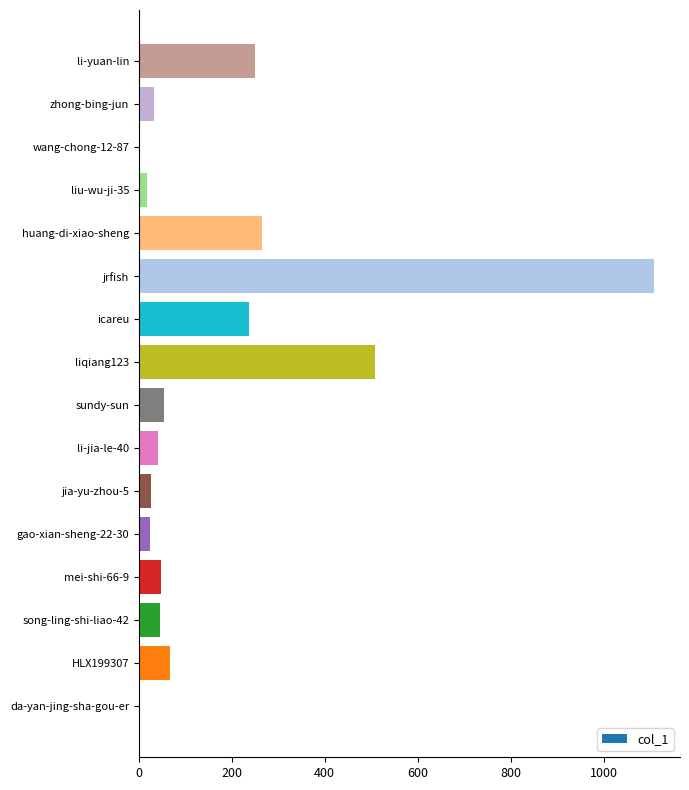

Are the bars grouped side by side (vs. stacked)?

No